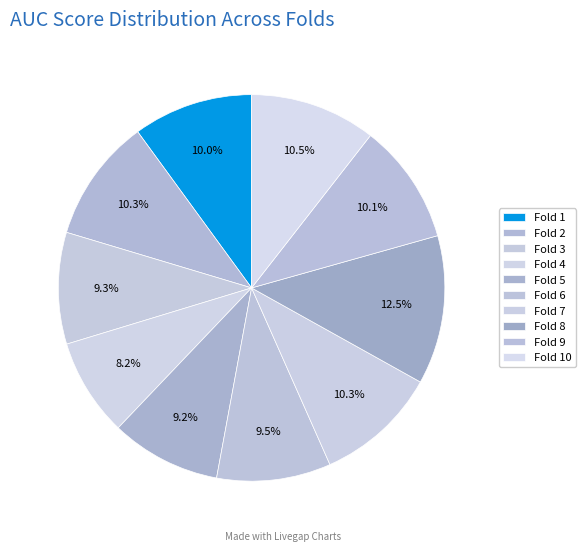

To the nearest percent, what is the combined percentage of Fold 10 and Fold 9?

21%